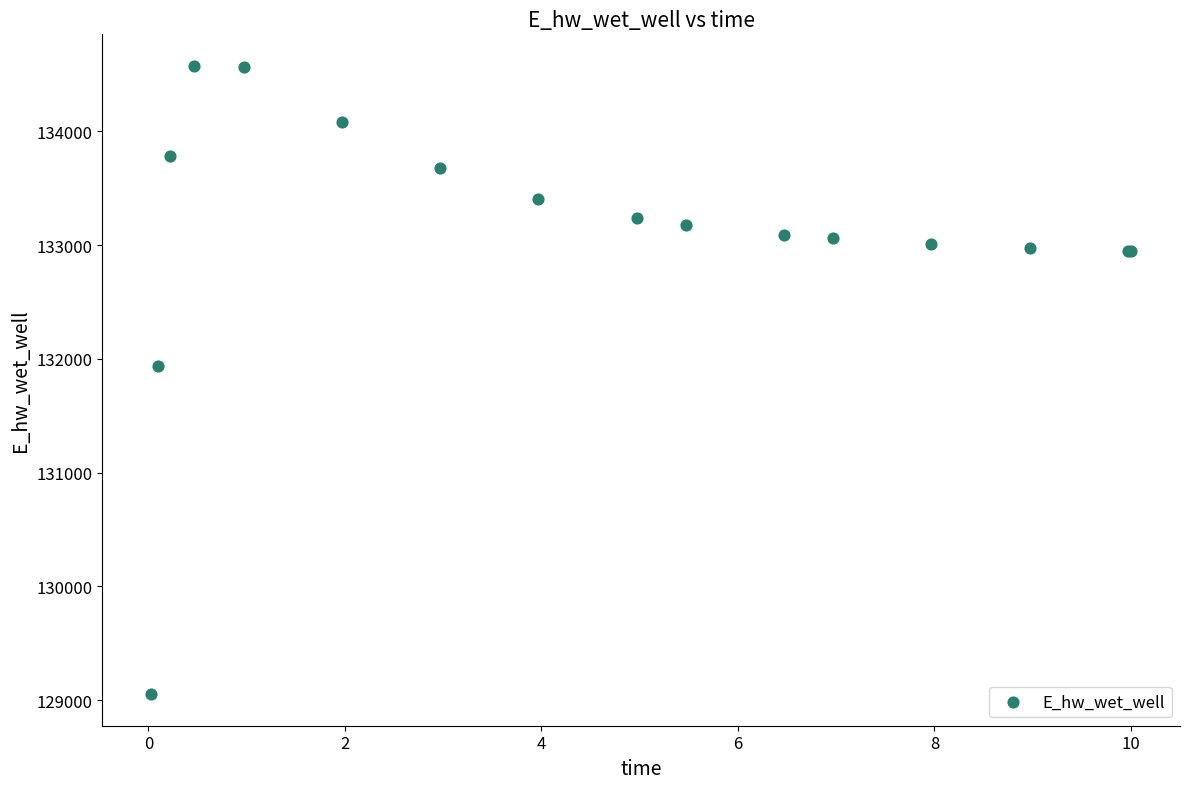

What Y value in the scatter plot is closest to 131814?

131934.6